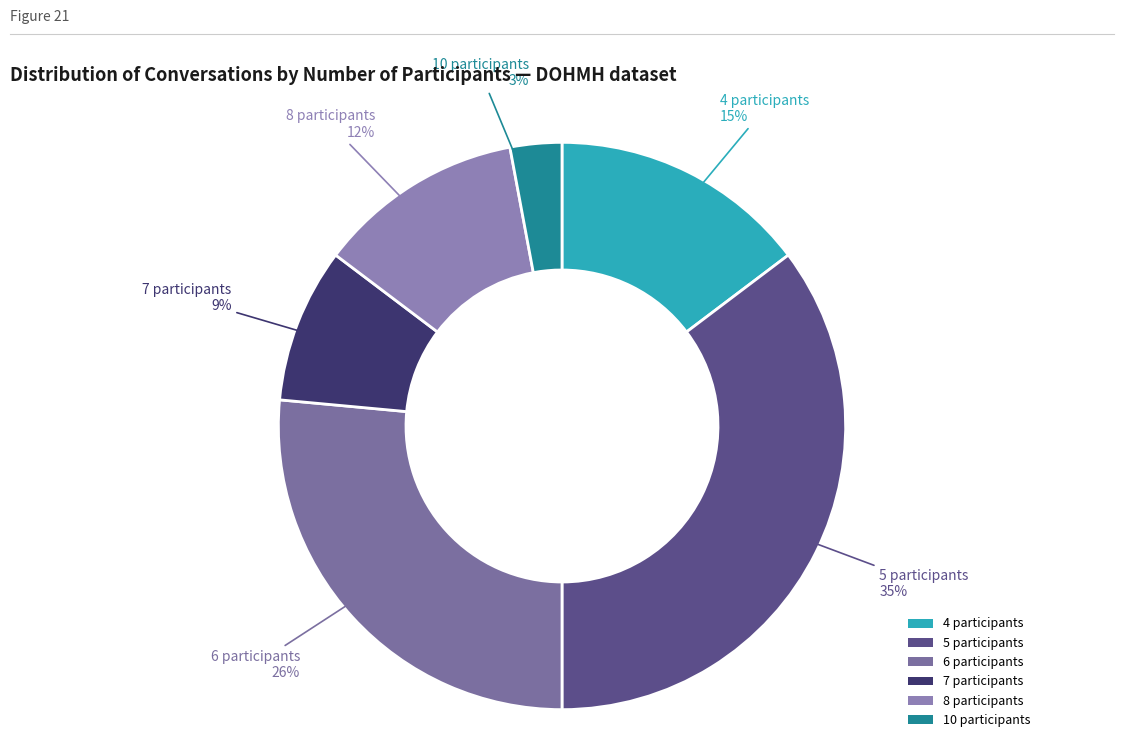

Does any single category account for the majority?

No